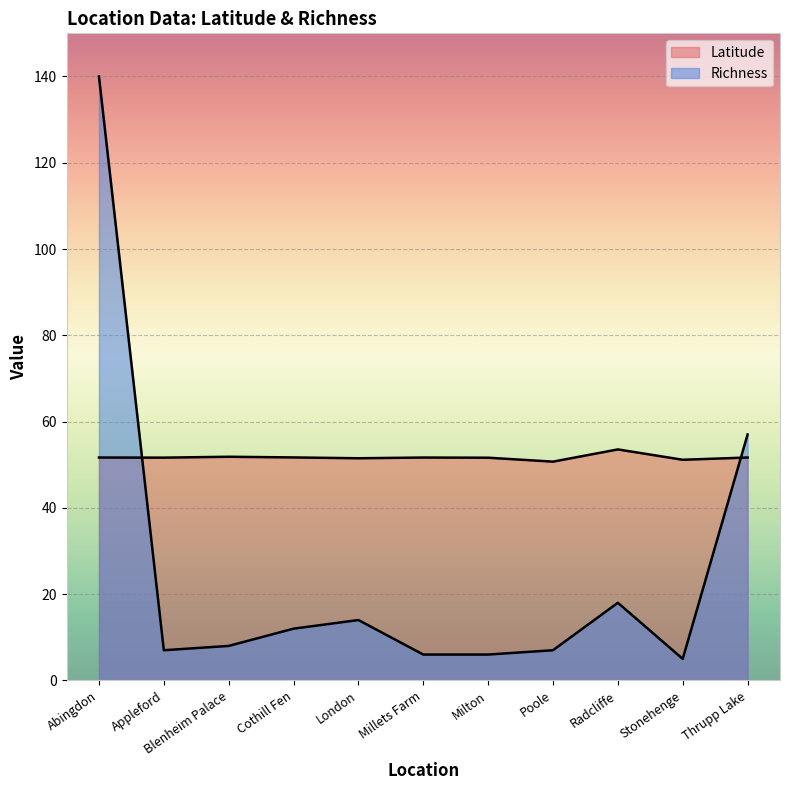

Is it true that Latitude equals 11.9 at Cothill Fen?

False